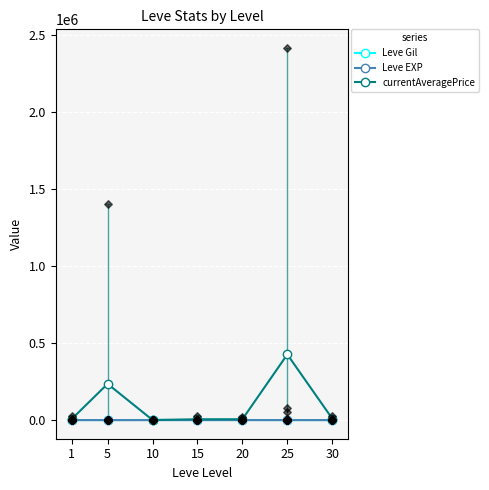

Which series has the largest Y range (max minus min)?

currentAveragePrice